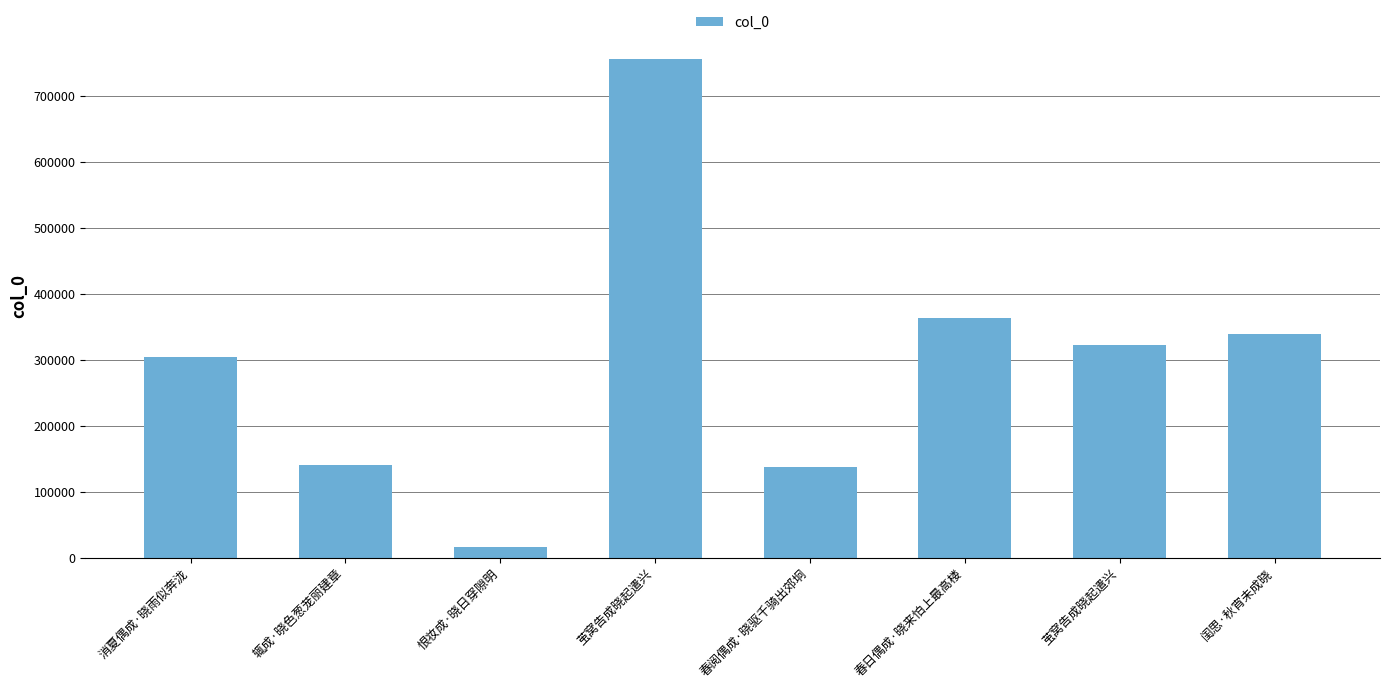

Where is the data nearest to the value 386295?

春日偶成·晓来怕上最高楼